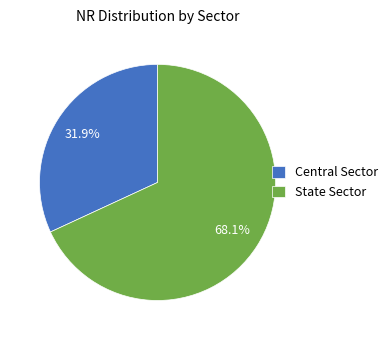

What is the smallest slice in the pie chart?

Central Sector